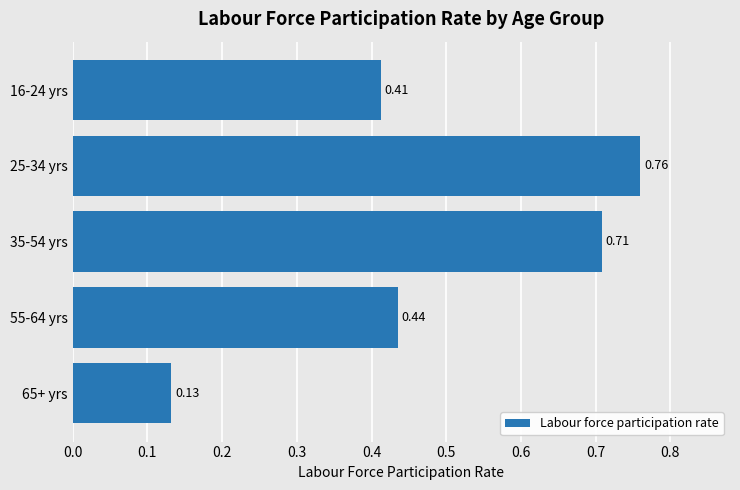

What is the average value?

0.5